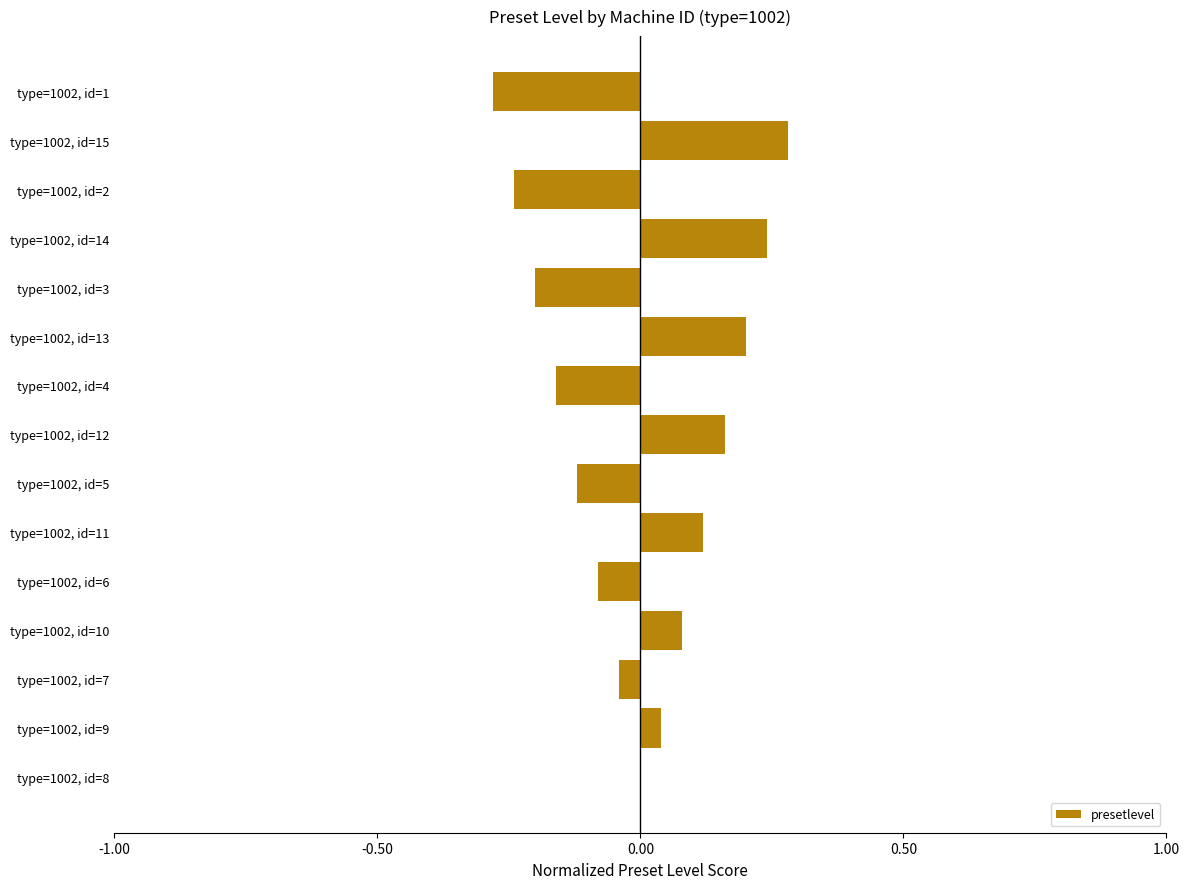

Between type=1002, id=1 and type=1002, id=15, which is larger?

type=1002, id=15